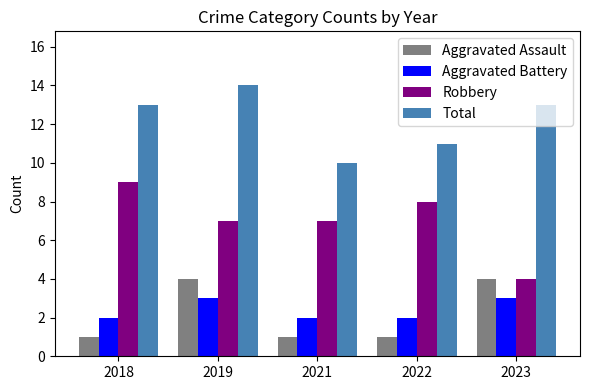

Reading right to left, extract all data points from this chart.

Aggravated Assault: 2023=4	2022=1	2021=1	2019=4	2018=1
Aggravated Battery: 2023=3	2022=2	2021=2	2019=3	2018=2
Robbery: 2023=4	2022=8	2021=7	2019=7	2018=9
Total: 2023=13	2022=11	2021=10	2019=14	2018=13